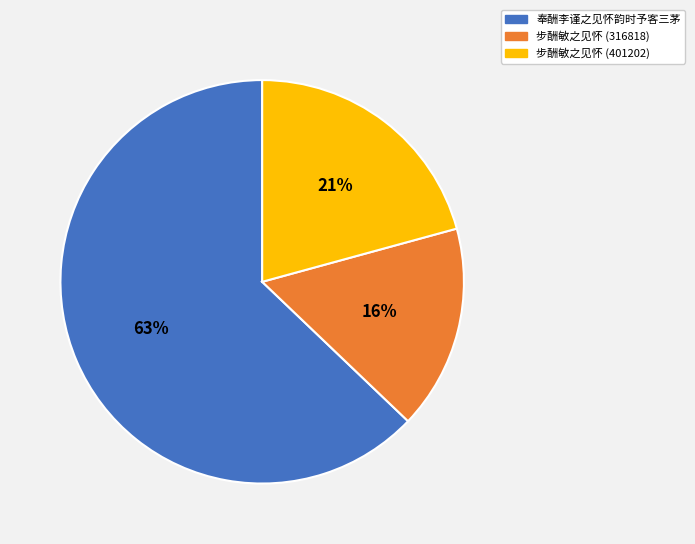

Between 步酬敏之见怀 (316818) and 奉酬李谨之见怀韵时予客三茅, which is larger?

奉酬李谨之见怀韵时予客三茅